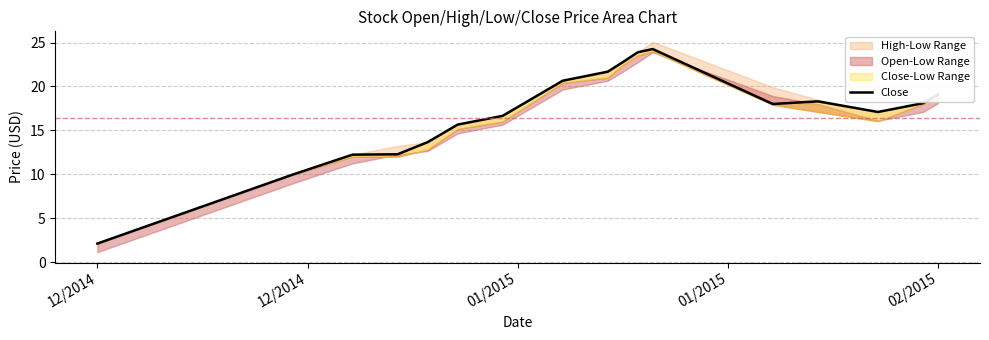

How many data points are less than 18?

8